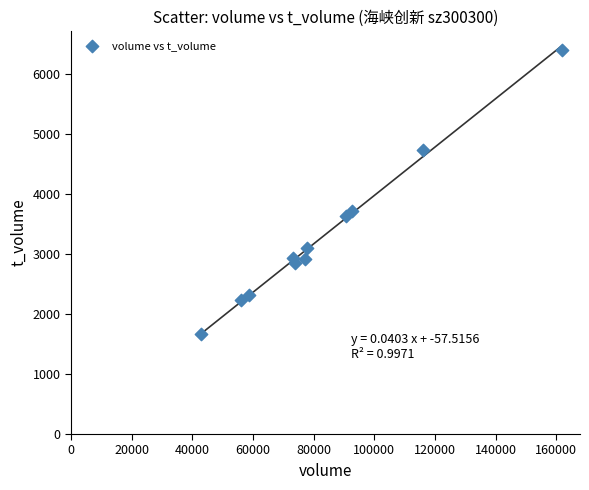

What is the average Y value?

3316